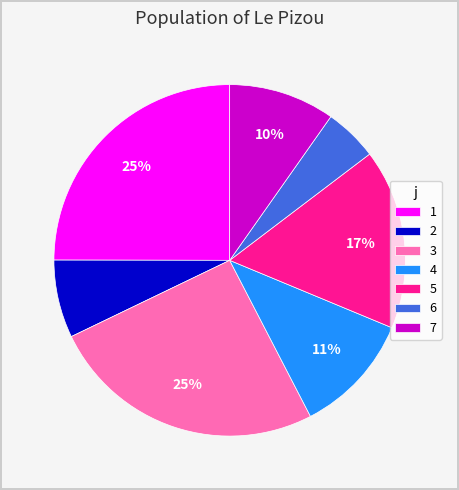

Is 3 the majority of the pie?

No